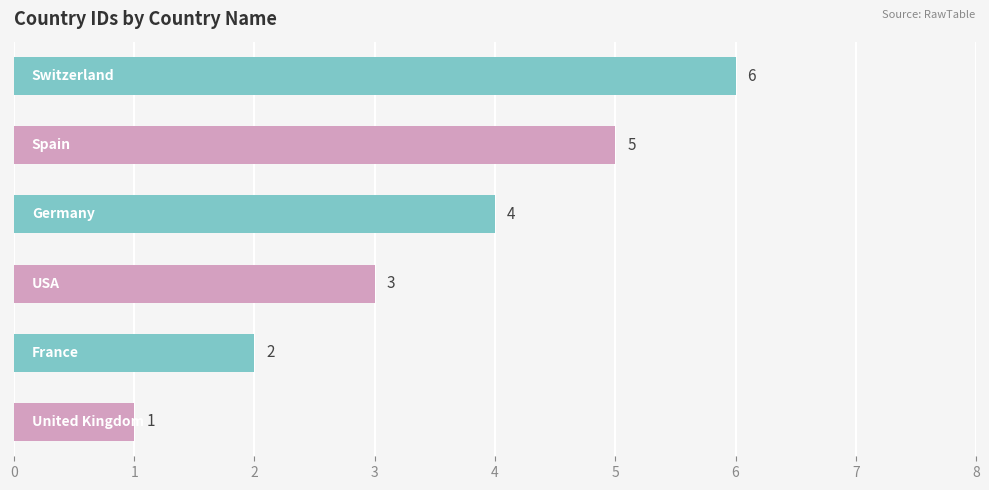

What is the average value?

4